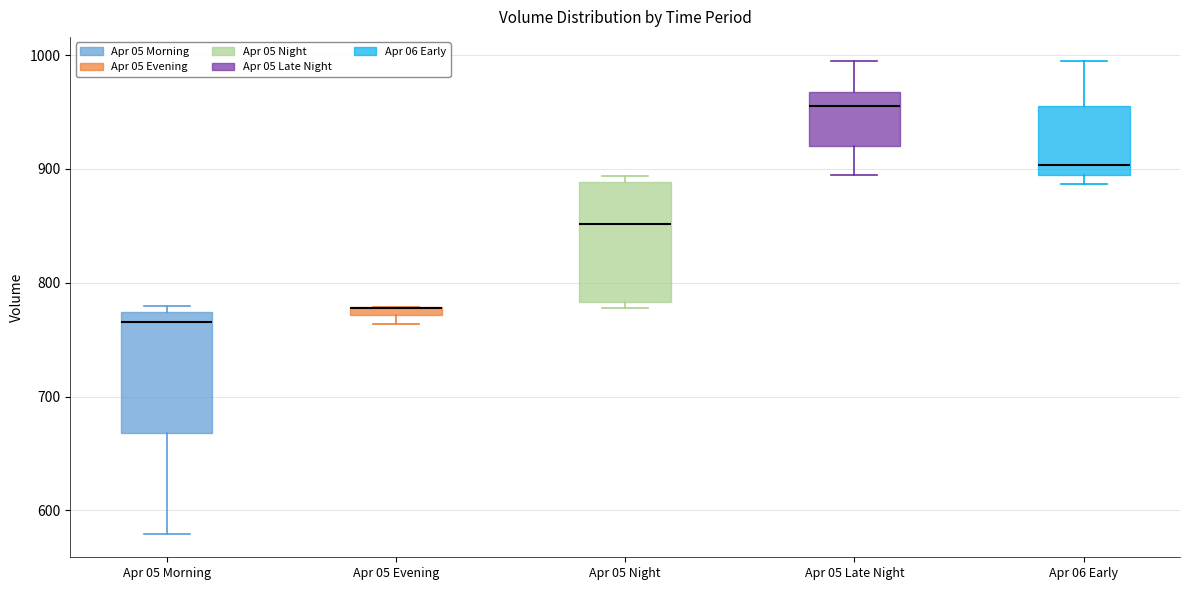

Where is the lower edge of the box for Apr 05 Evening on the y-axis? The values are not printed on the chart, so give them approximately, as read against the axis.

770